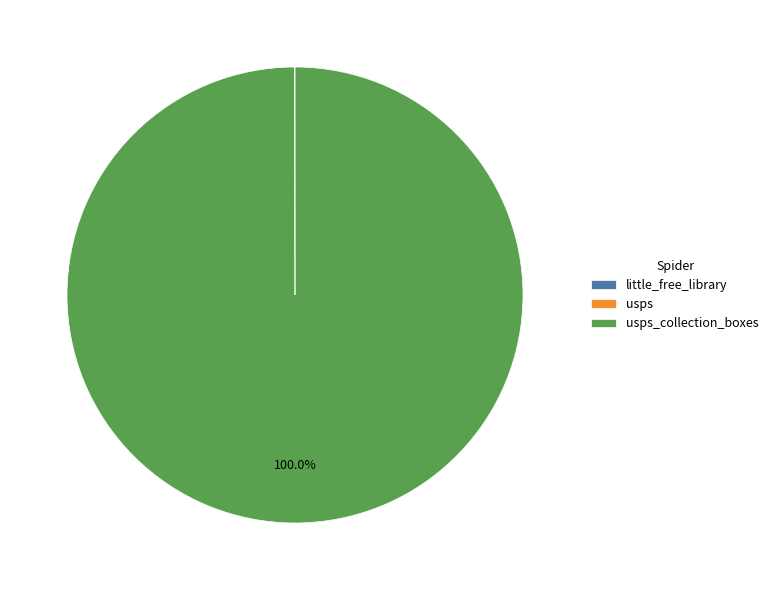

Does any single category account for the majority?

Yes